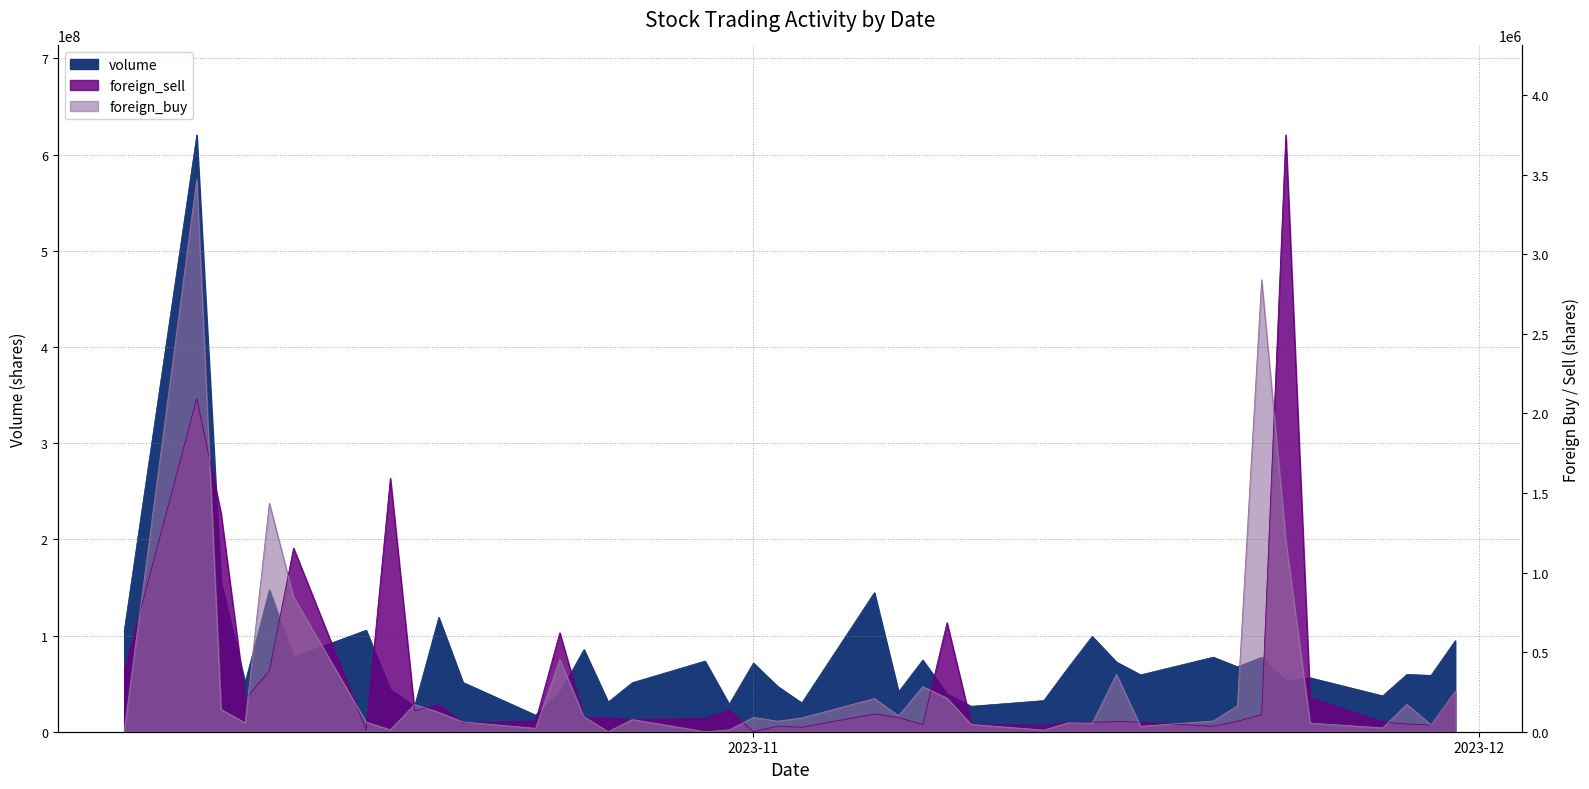

What is the average value of the foreign_buy series?

336218